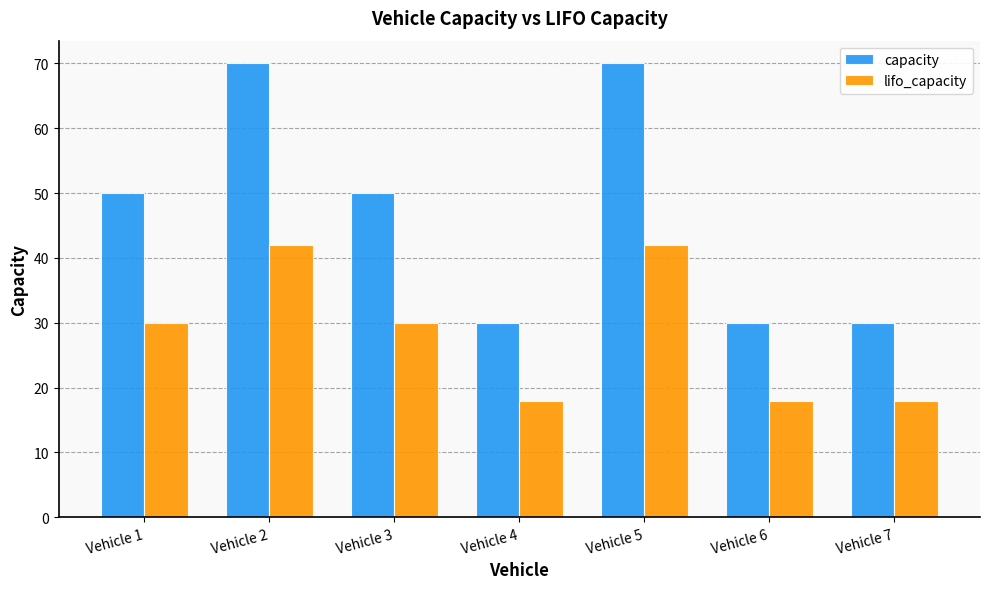

The lifo_capacity series shows 25 at Vehicle 5. True or false?

False